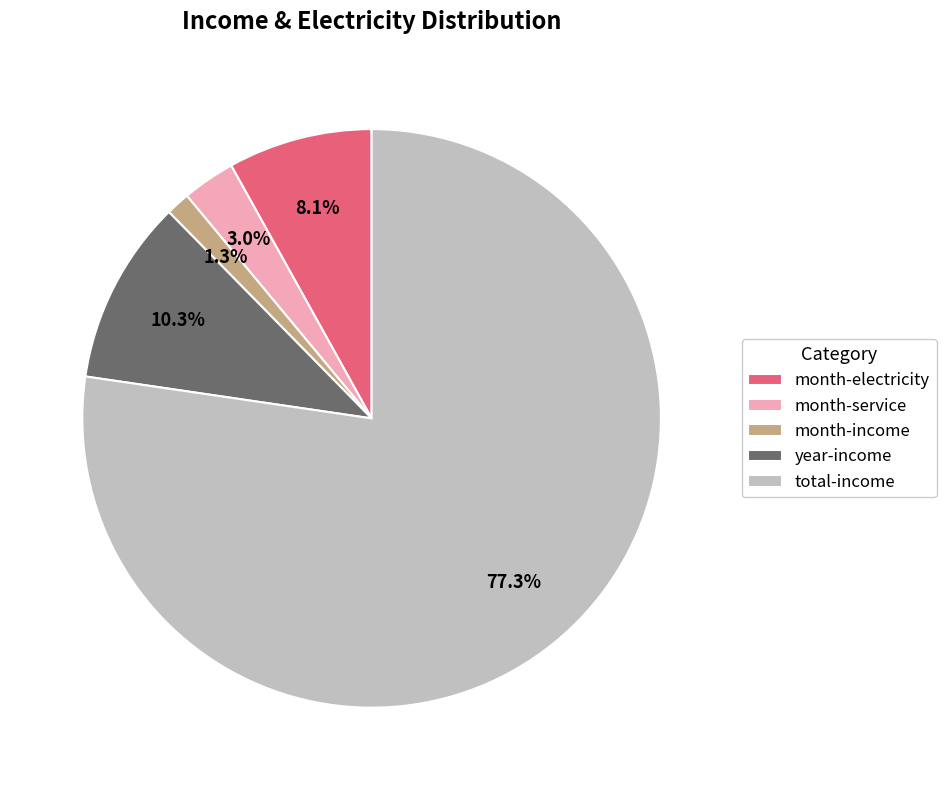

To the nearest percent, what is the difference between the month-service and month-electricity slice percentages?

5%